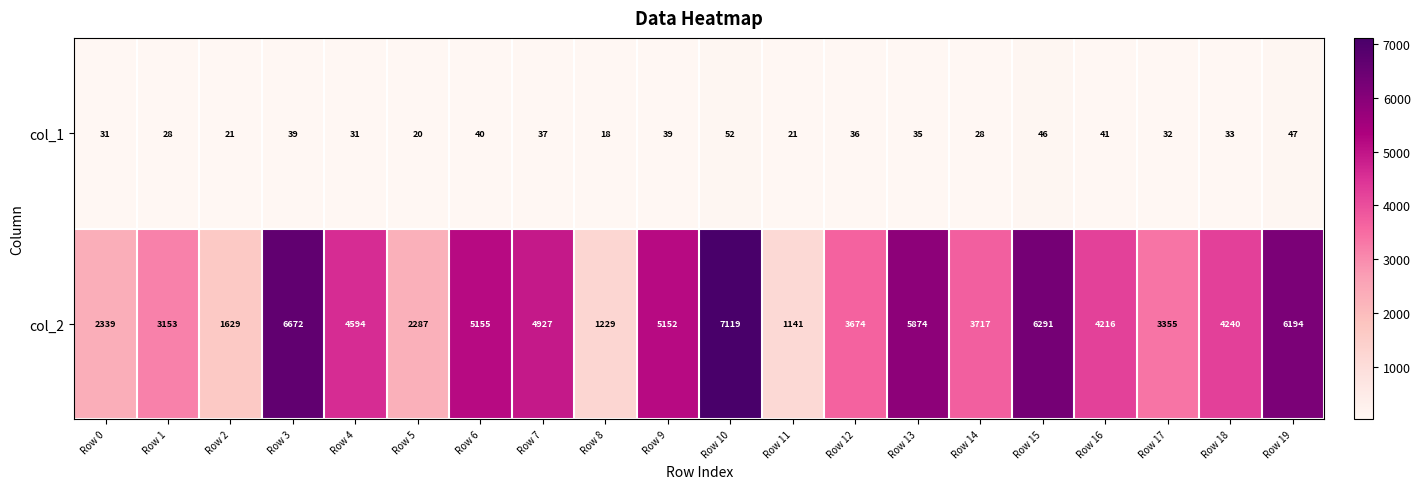

List the series in order of their overall mean, highest first.

col_2, col_1